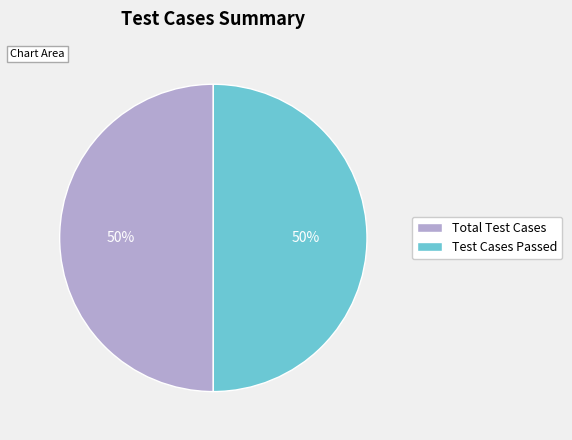

To the nearest percent, what is the difference between the largest and smallest slice percentages?

0%